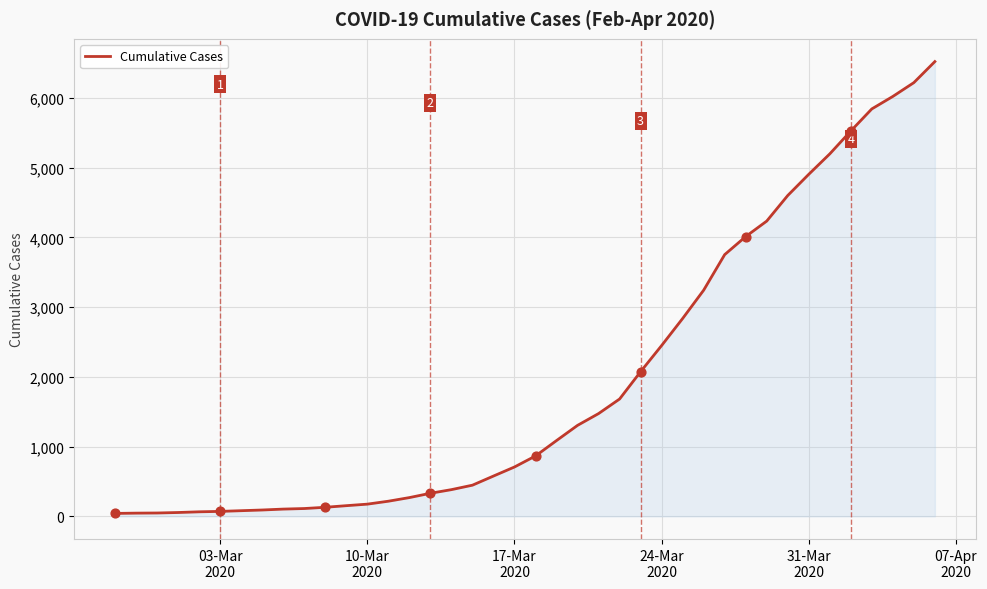

What is the difference between the maximum and minimum values?

6481